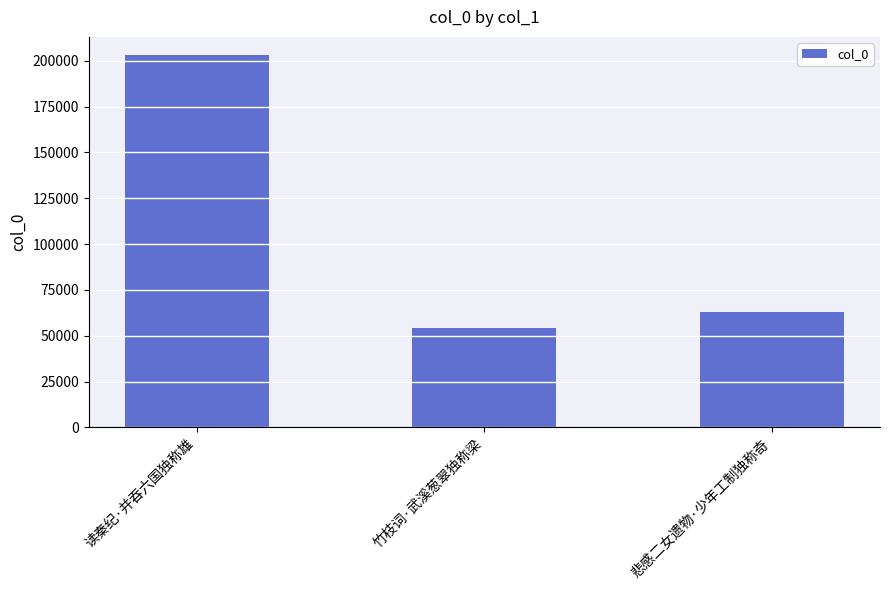

What is the label of the 3rd bar from the left?

悲感二女遗物·少年工制独称奇